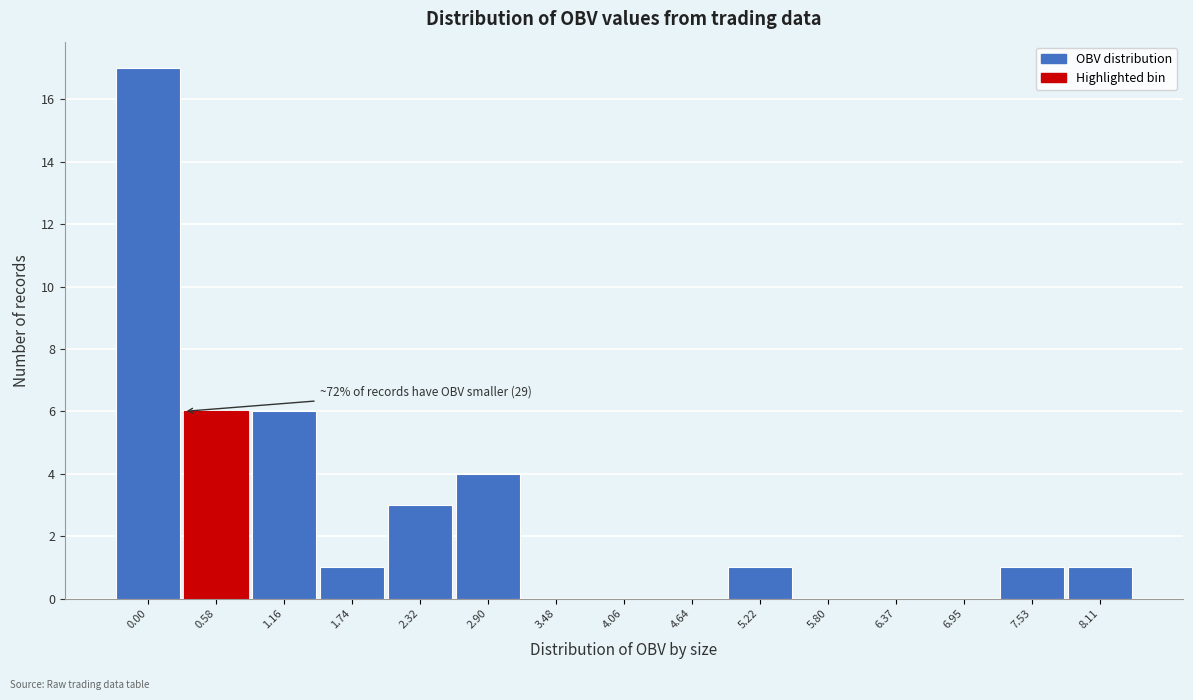

Reading left to right, extract all data points from this chart.

0.00=17	0.58=6	1.16=6	1.74=1	2.32=3	2.90=4	3.48=0	4.06=0	4.64=0	5.22=1	5.80=0	6.37=0	6.95=0	7.53=1	8.11=1